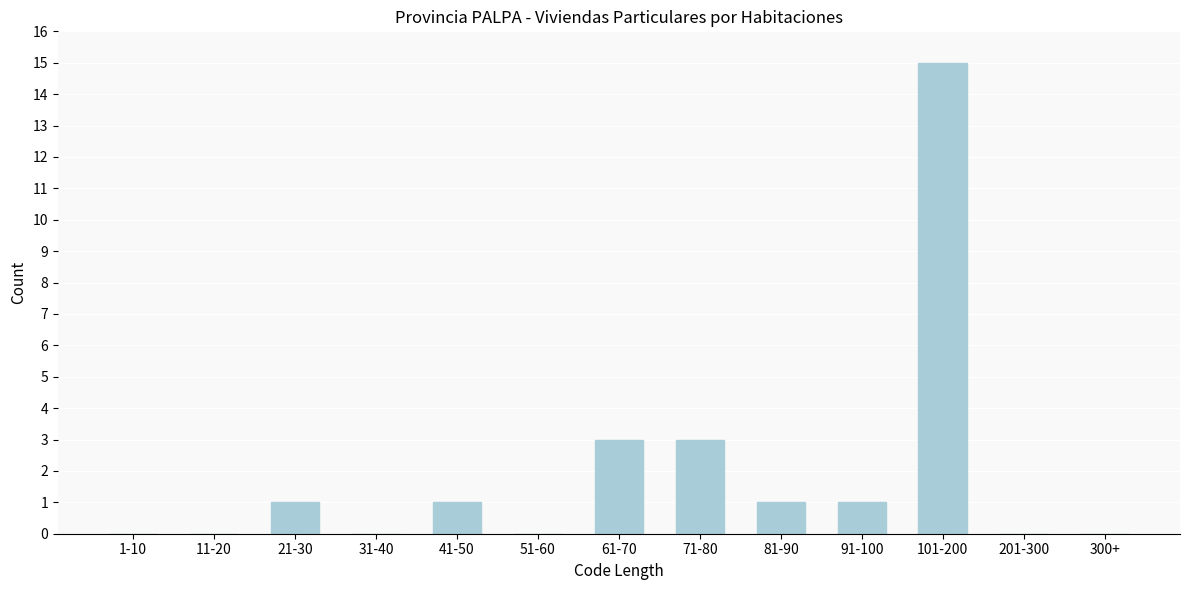

Reading left to right, extract all data points from this chart.

1-10=0	11-20=0	21-30=1	31-40=0	41-50=1	51-60=0	61-70=3	71-80=3	81-90=1	91-100=1	101-200=15	201-300=0	300+=0